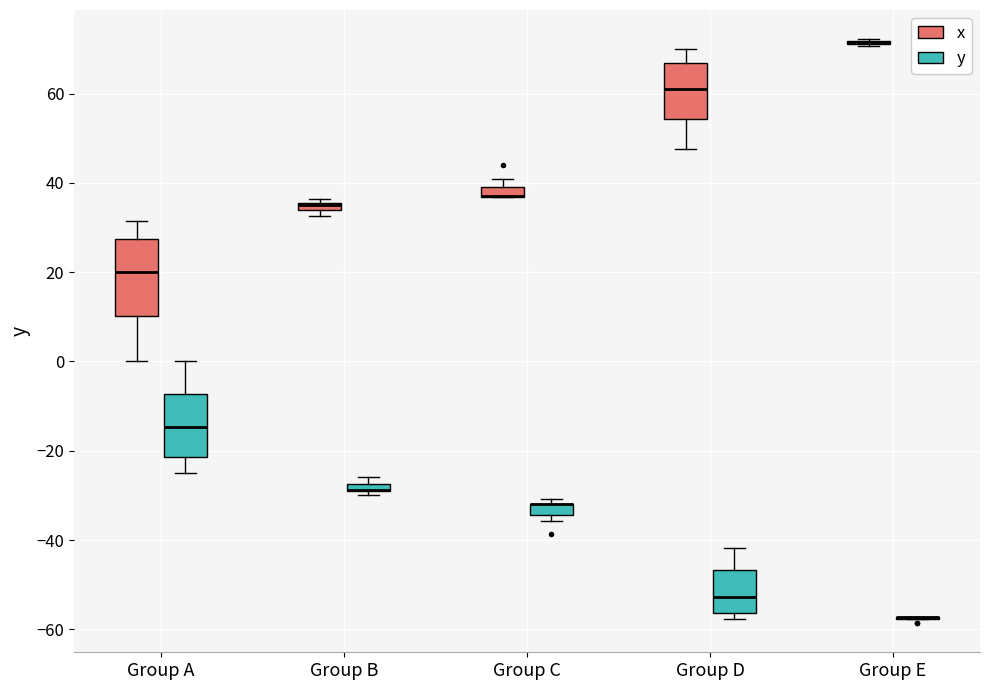

Comparing the boxes themselves (not the whiskers), which one is the tallest?

Group A (x)